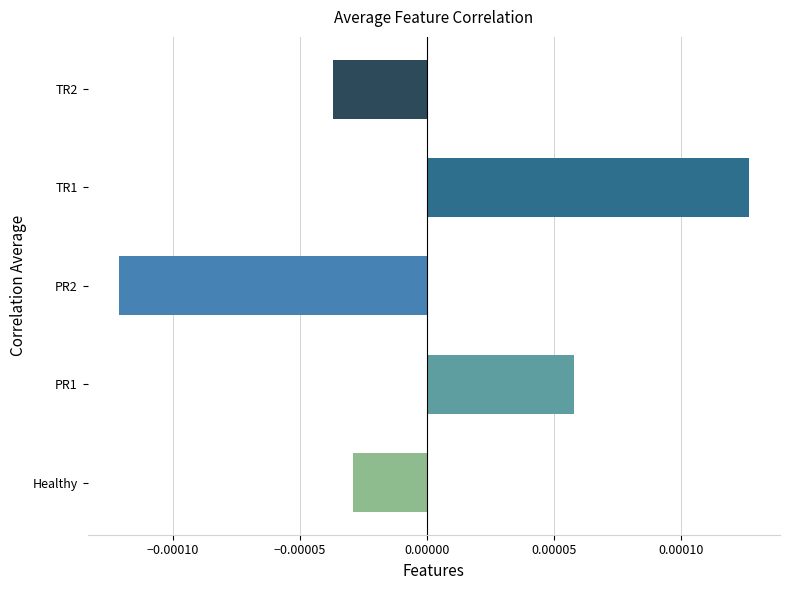

List the labels in order of value, smallest first.

PR2, TR2, Healthy, PR1, TR1